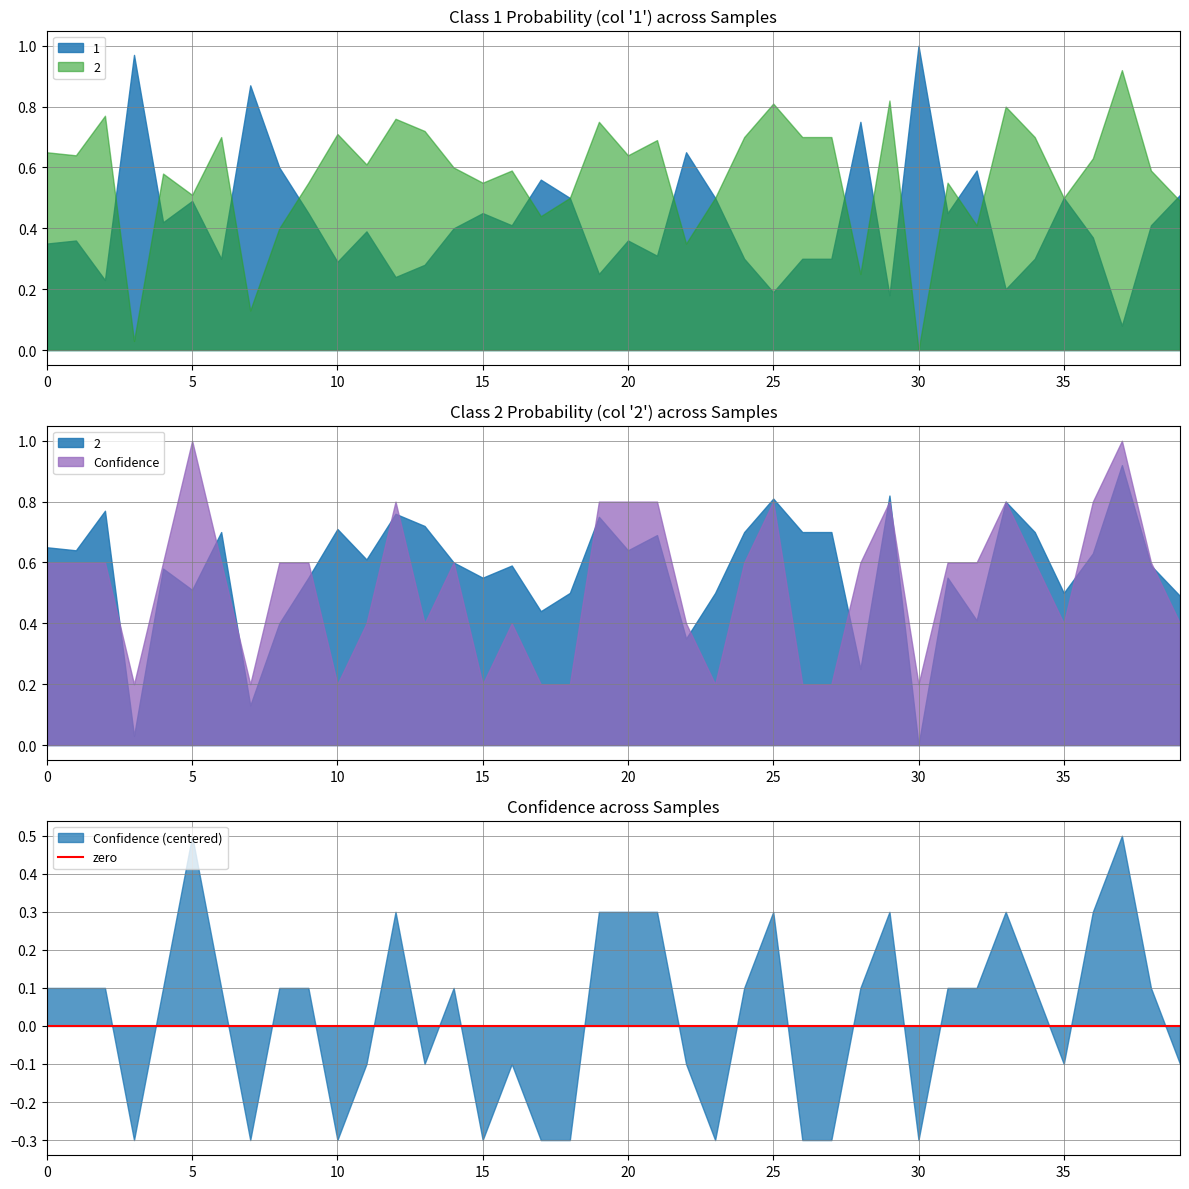

The 1 series shows 1.0 at 22. True or false?

False